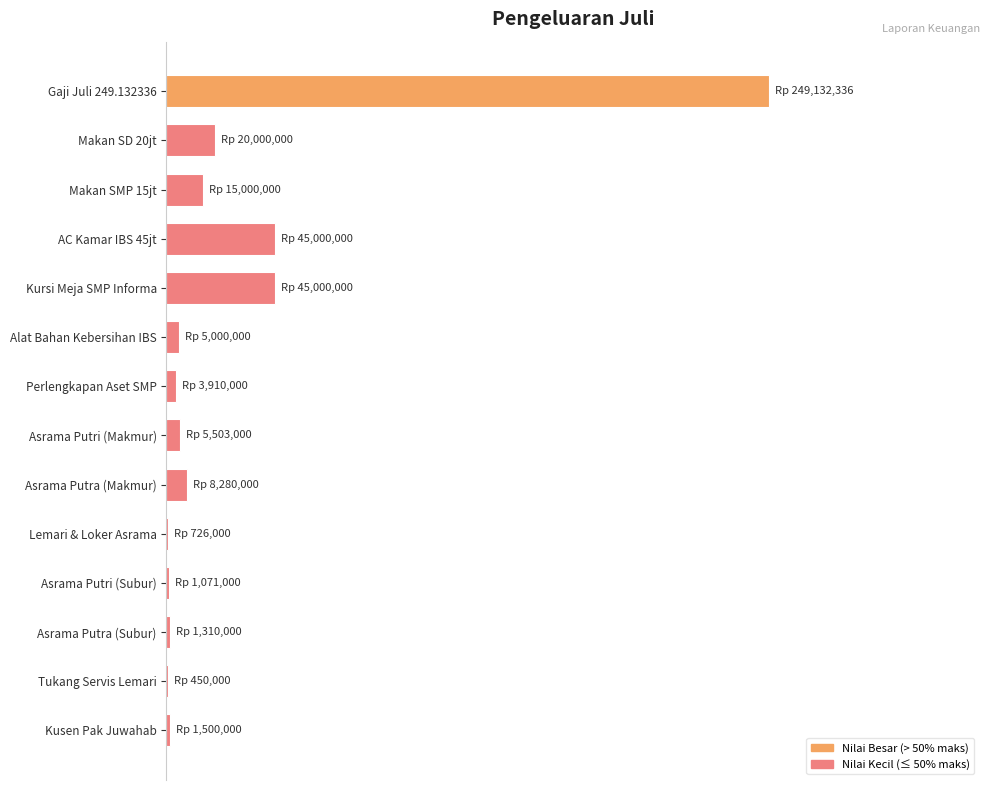

Are the bars horizontal?

Yes